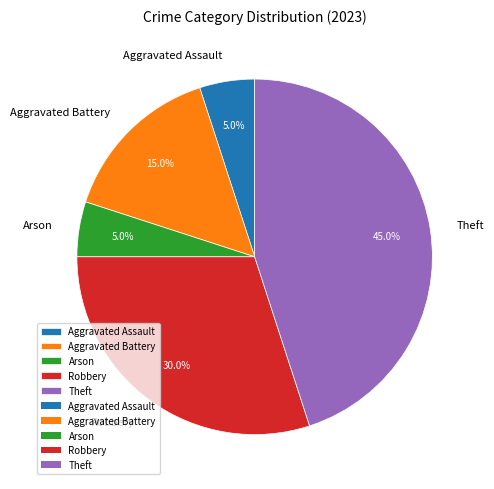

Count the number of slices in the pie.

5